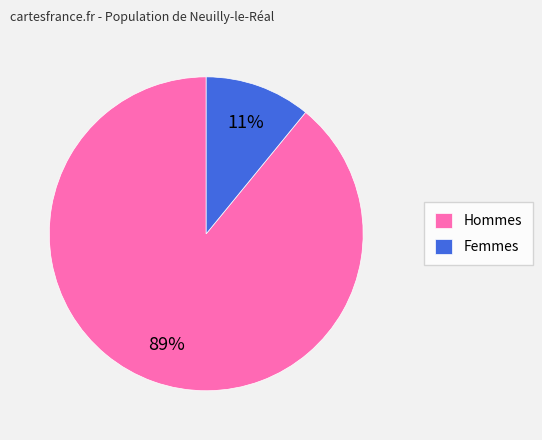

Does any single category account for the majority?

Yes